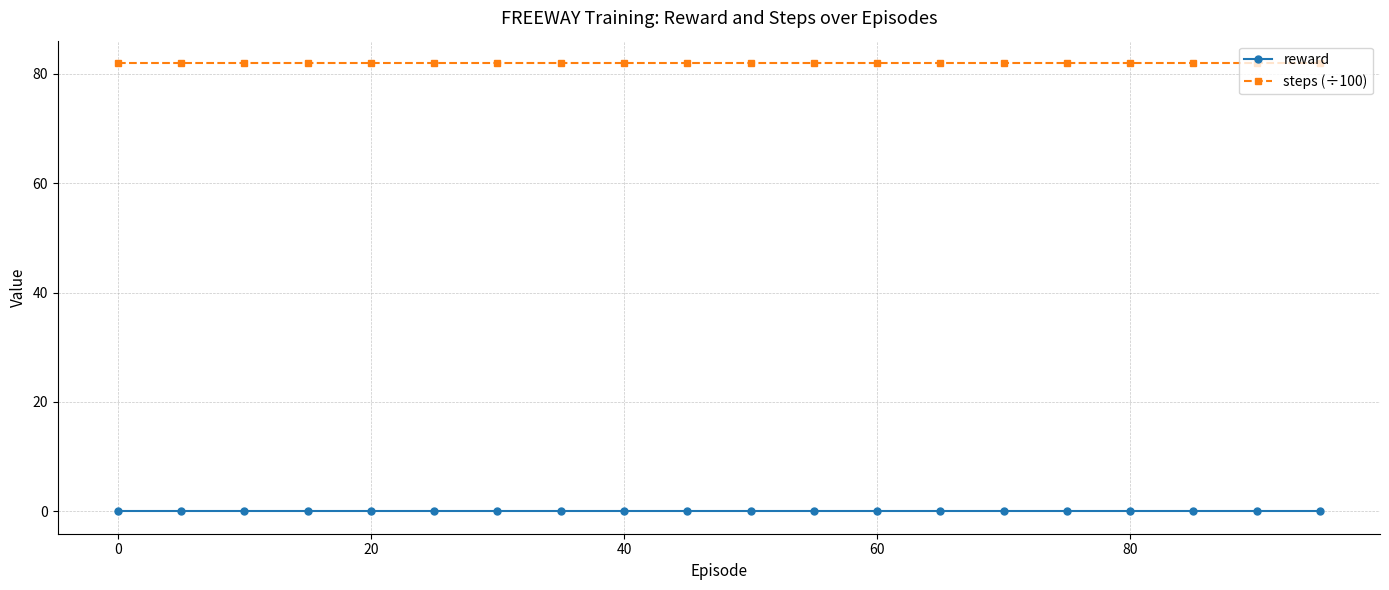

Rank the series by their maximum value, from lowest to highest.

reward, steps (÷100)